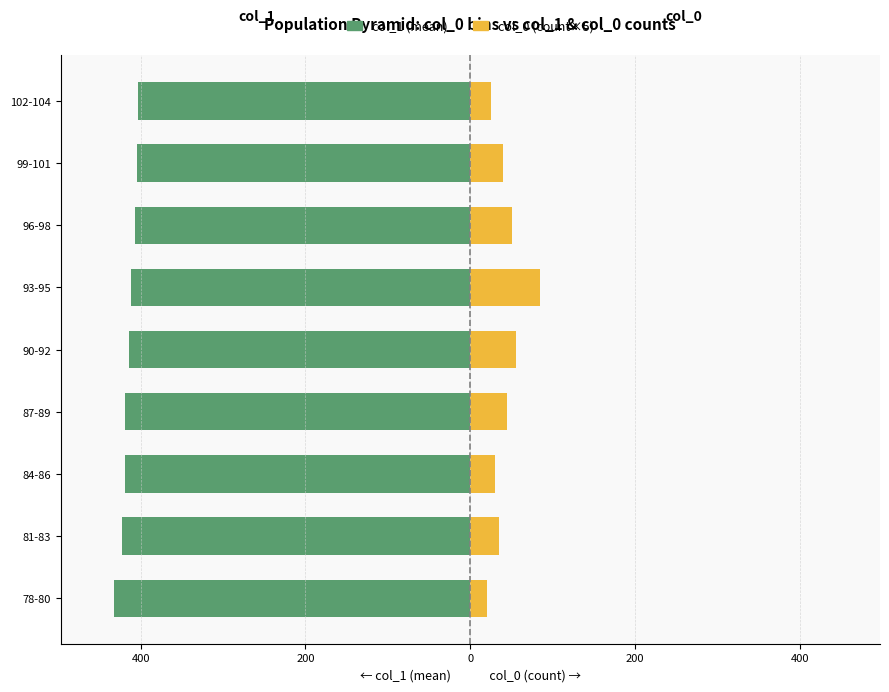

The col_1 (mean) series shows -432.2 at 78-80. True or false?

True